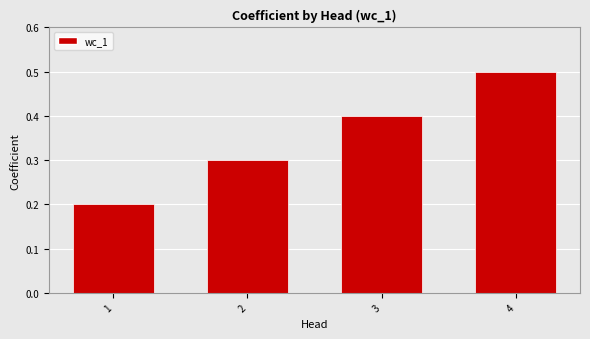

True or false: the data shows 0.1 at 2.

False